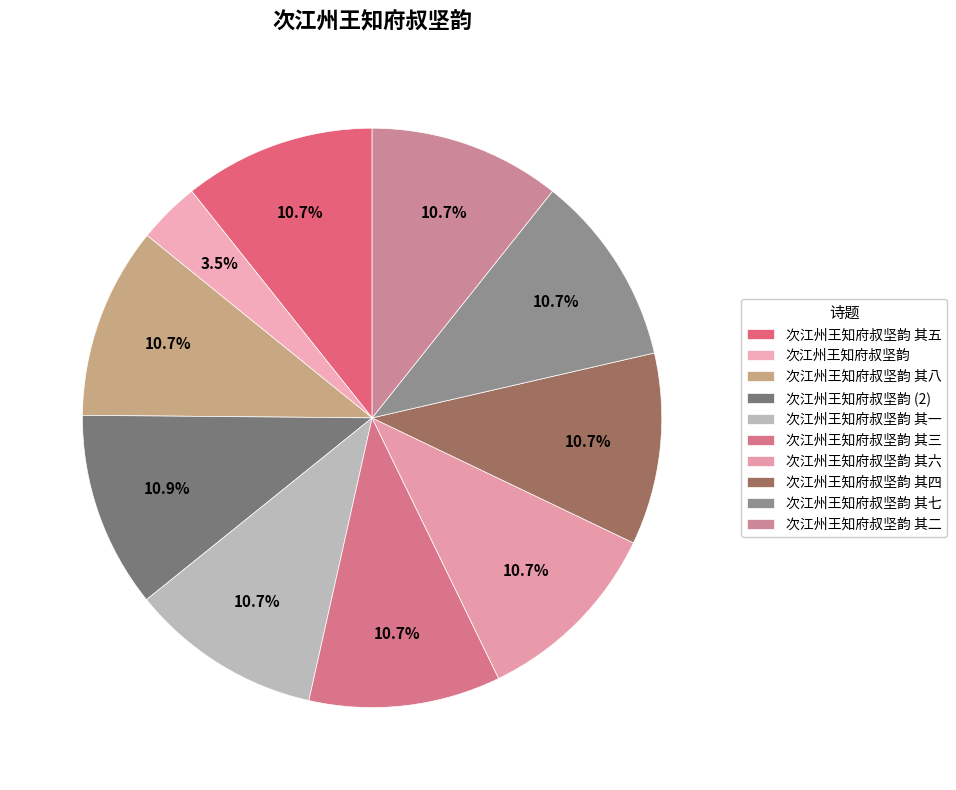

What portion of the pie excludes 次江州王知府叔坚韵 其七?

89.3%